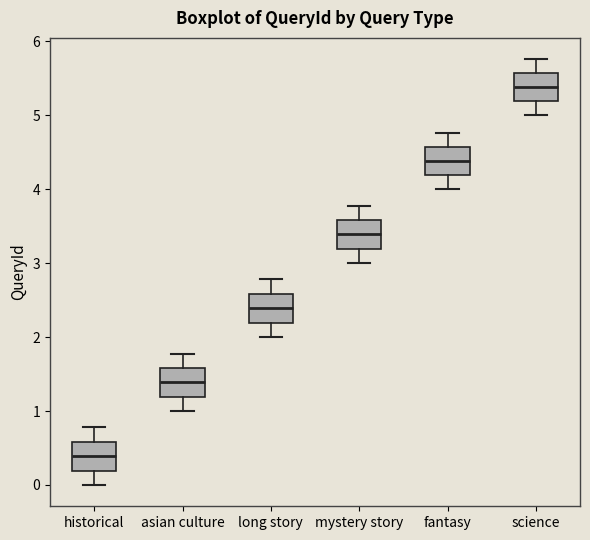

Reading left to right, transcribe this box plot: for each box, give where its median line is, the range the box spans, and where its two whiskers end, as read against the y-axis. The values are not printed on the chart, so give them approximately, as read against the axis.

historical: median 0.4, box 0.2 to 0.6, whiskers 0.0 to 0.8
asian culture: median 1.4, box 1.2 to 1.6, whiskers 1.0 to 1.8
long story: median 2.4, box 2.2 to 2.6, whiskers 2.0 to 2.8
mystery story: median 3.4, box 3.2 to 3.6, whiskers 3.0 to 3.8
fantasy: median 4.4, box 4.2 to 4.6, whiskers 4.0 to 4.8
science: median 5.4, box 5.2 to 5.6, whiskers 5.0 to 5.8